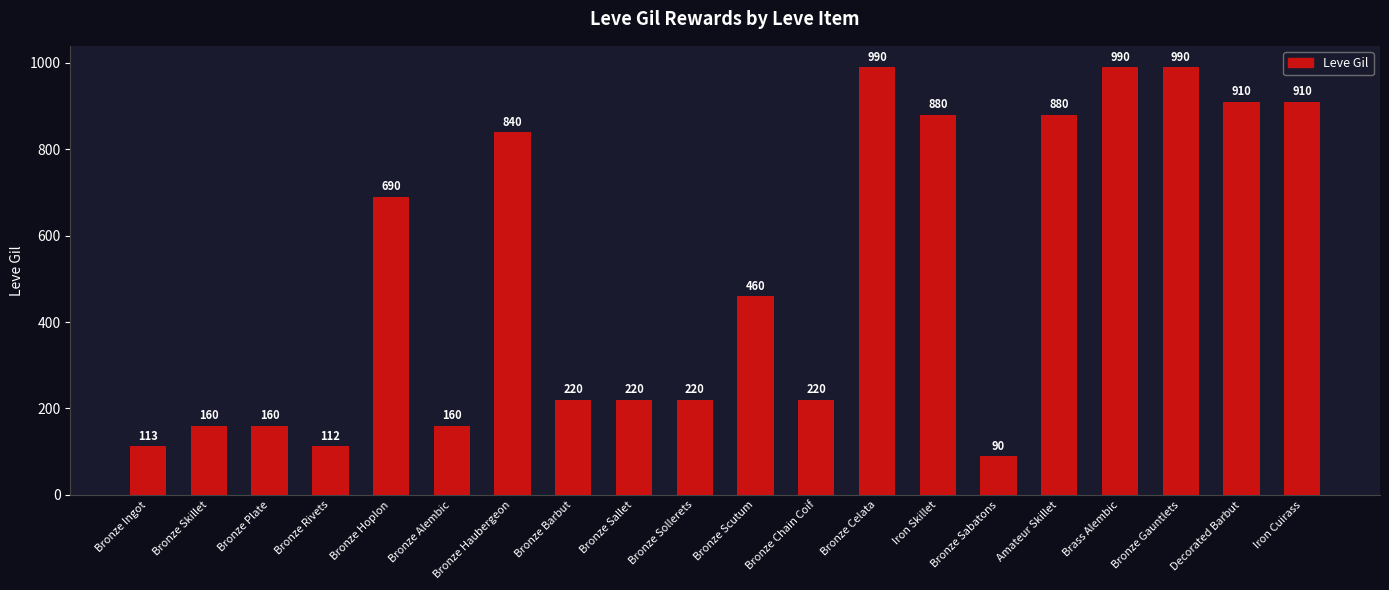

What is the smallest value displayed?

90